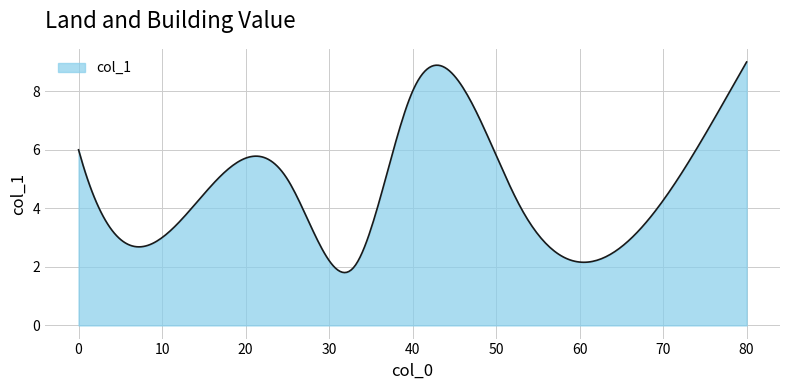

What is the difference between the maximum and minimum values?

7.2